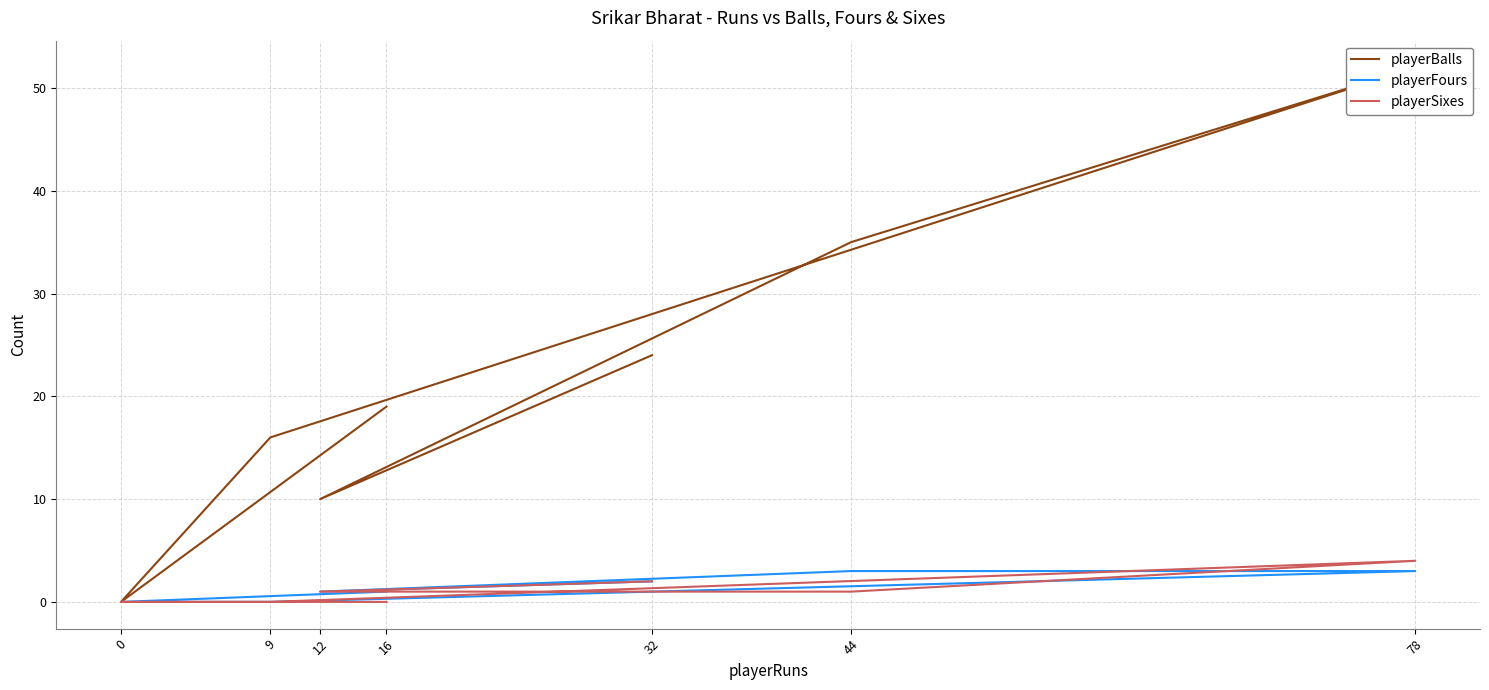

At which category does the chart reach its peak across all series?

78